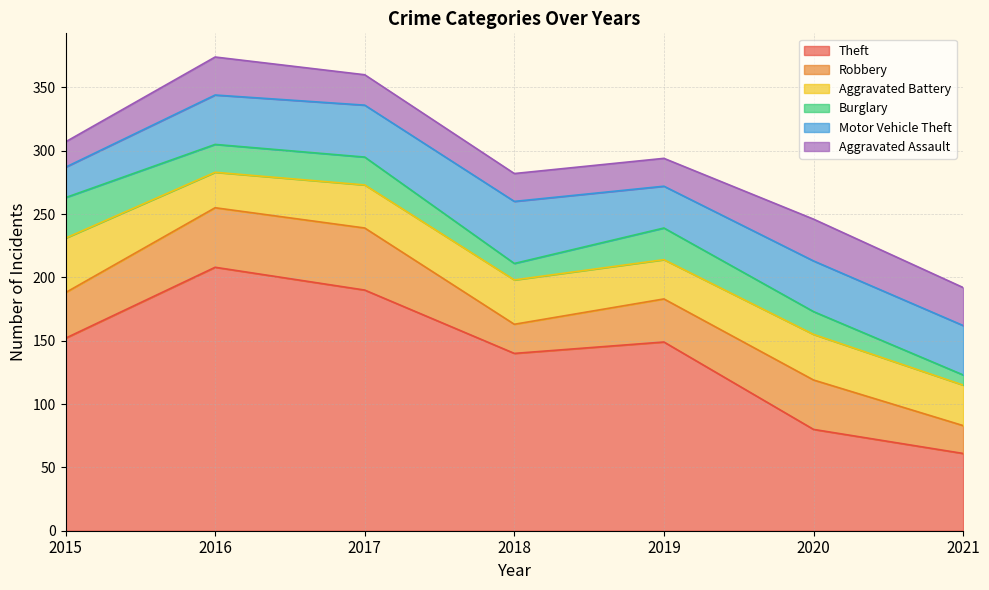

The value of Aggravated Battery at 2017 is 34. True or false?

True